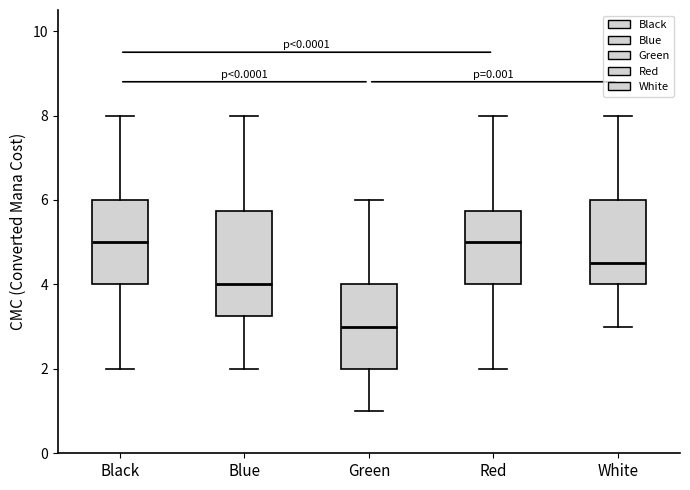

Comparing the boxes themselves (not the whiskers), which one is the tallest?

Blue